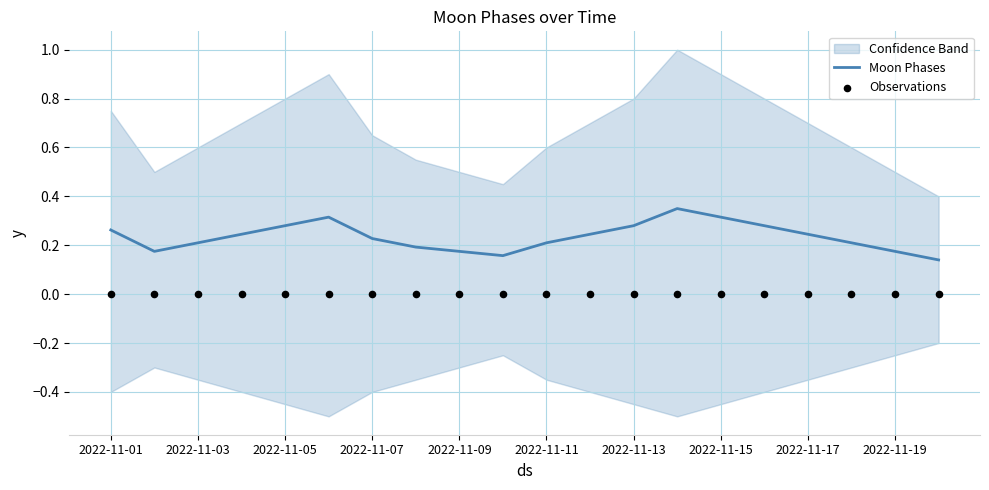

Is it true that Moon Phases equals 0.1 at 2022-11-15?

False